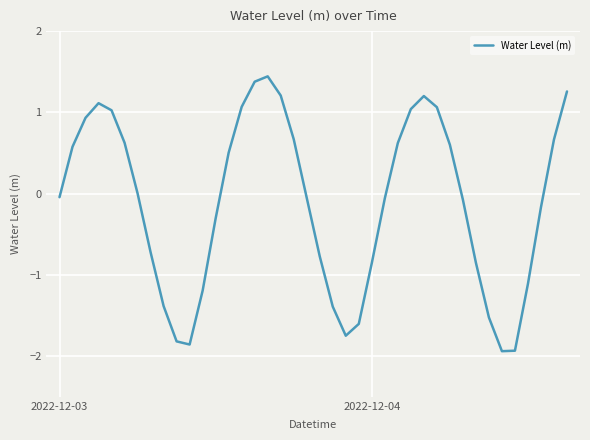

What is the smallest value displayed?

-1.9